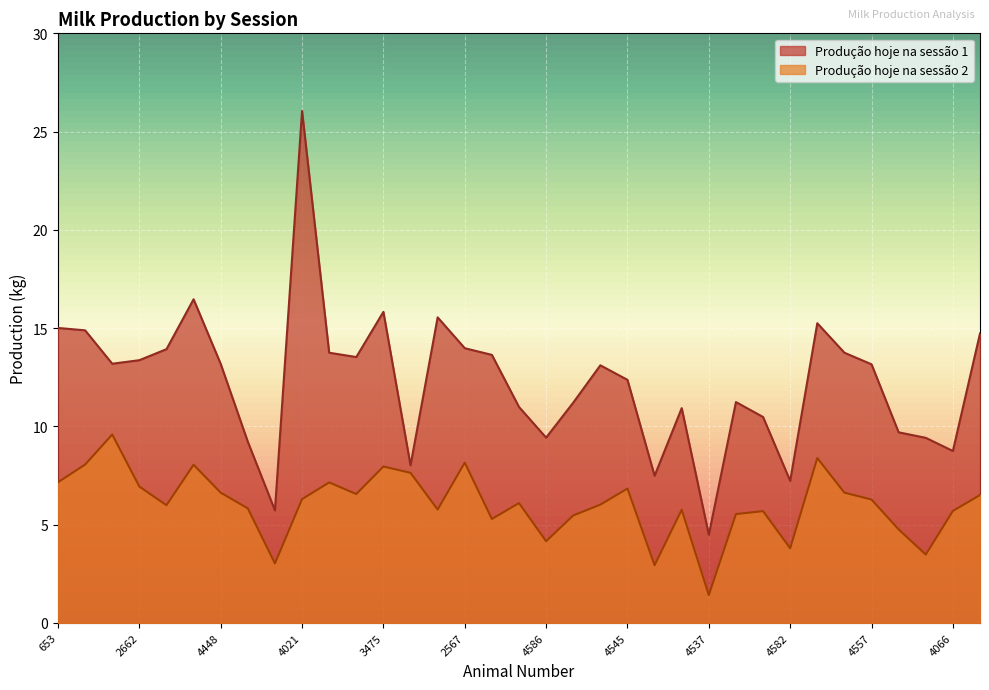

The value of Produção hoje na sessão 2 at 4560 is 8.4. True or false?

True